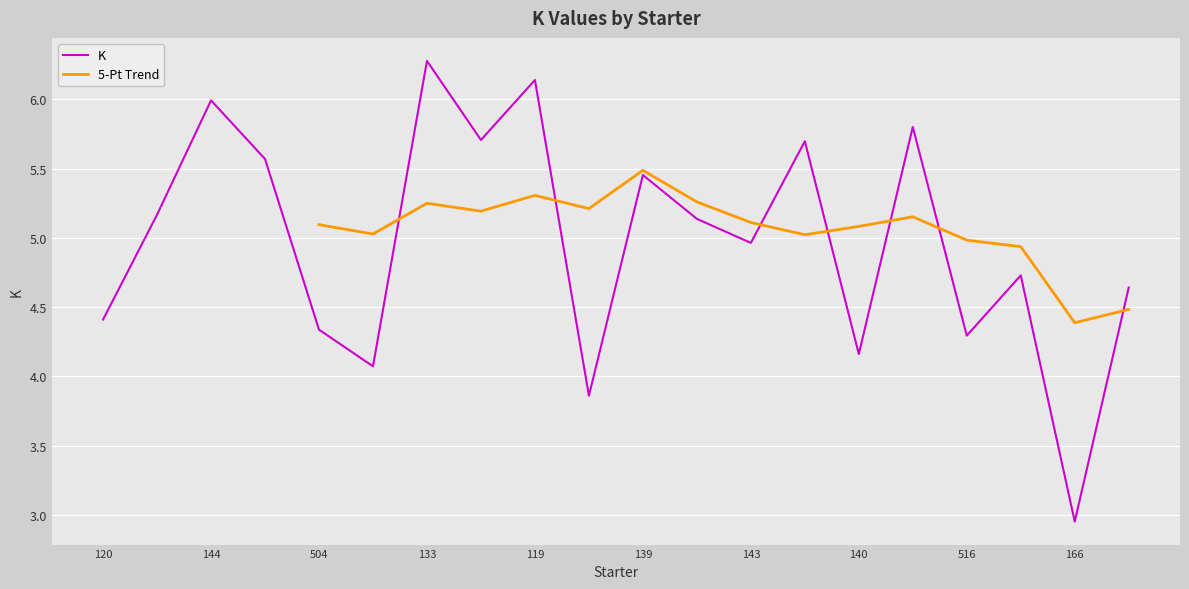

The K series shows 1.0 at 140. True or false?

False